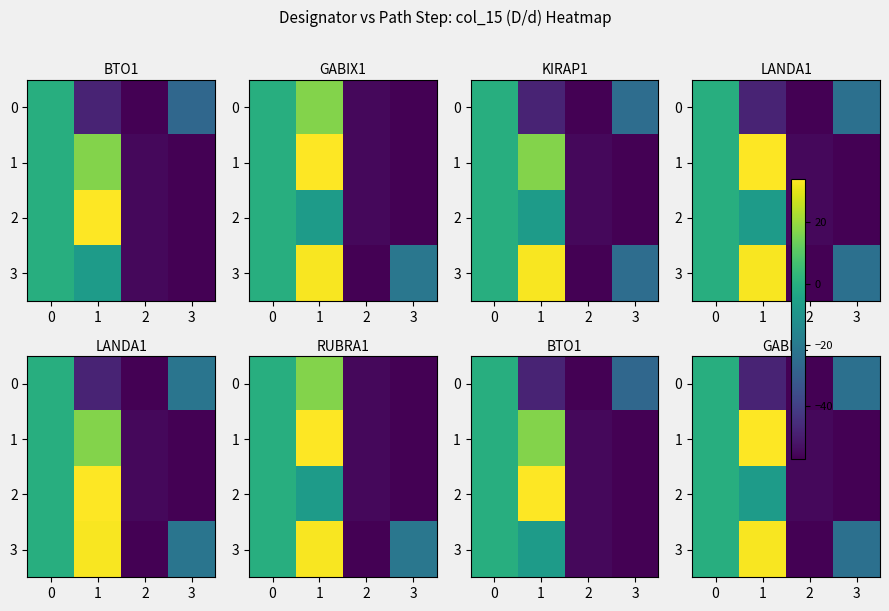

What is the difference between the second highest and minimum values in the 2 series?

50.0